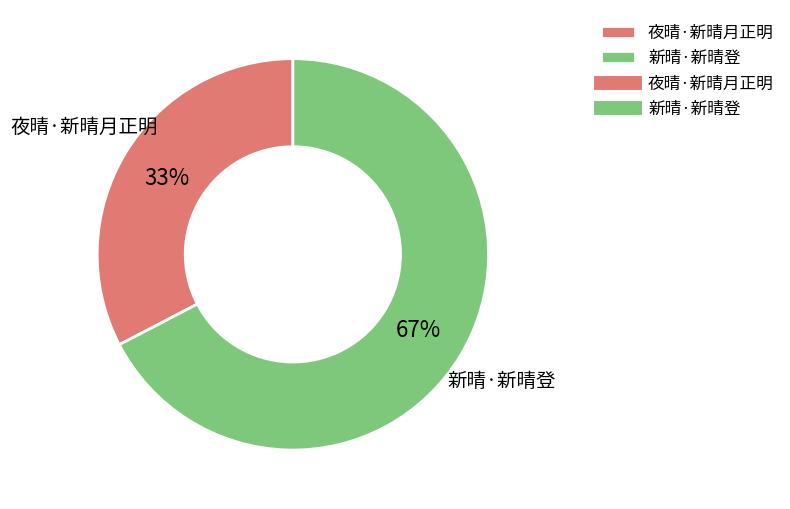

Do 夜晴·新晴月正明 and 新晴·新晴登 together represent more than half of the pie?

Yes